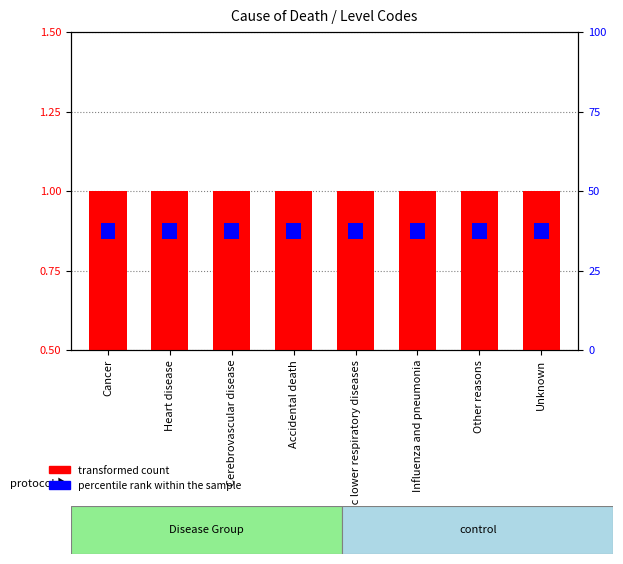

The percentile rank within the sample series shows 0.1 at Cerebrovascular disease. True or false?

False